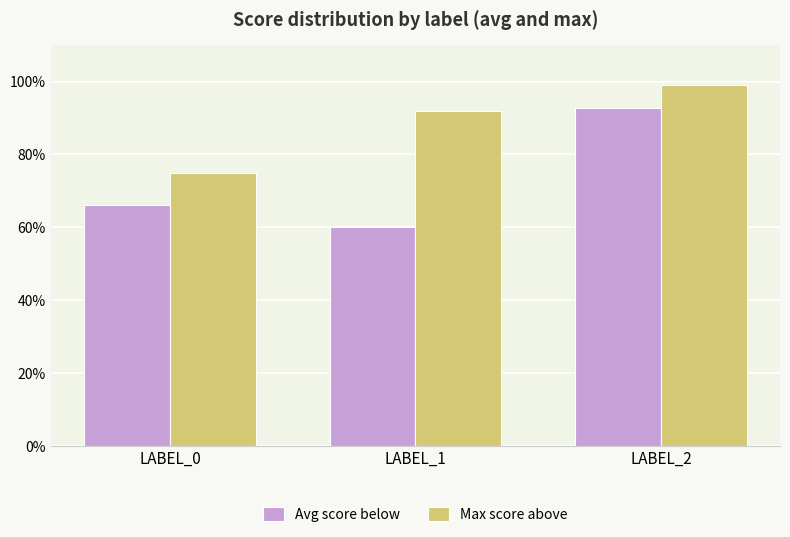

At which label is Max score above closest to 0?

LABEL_0